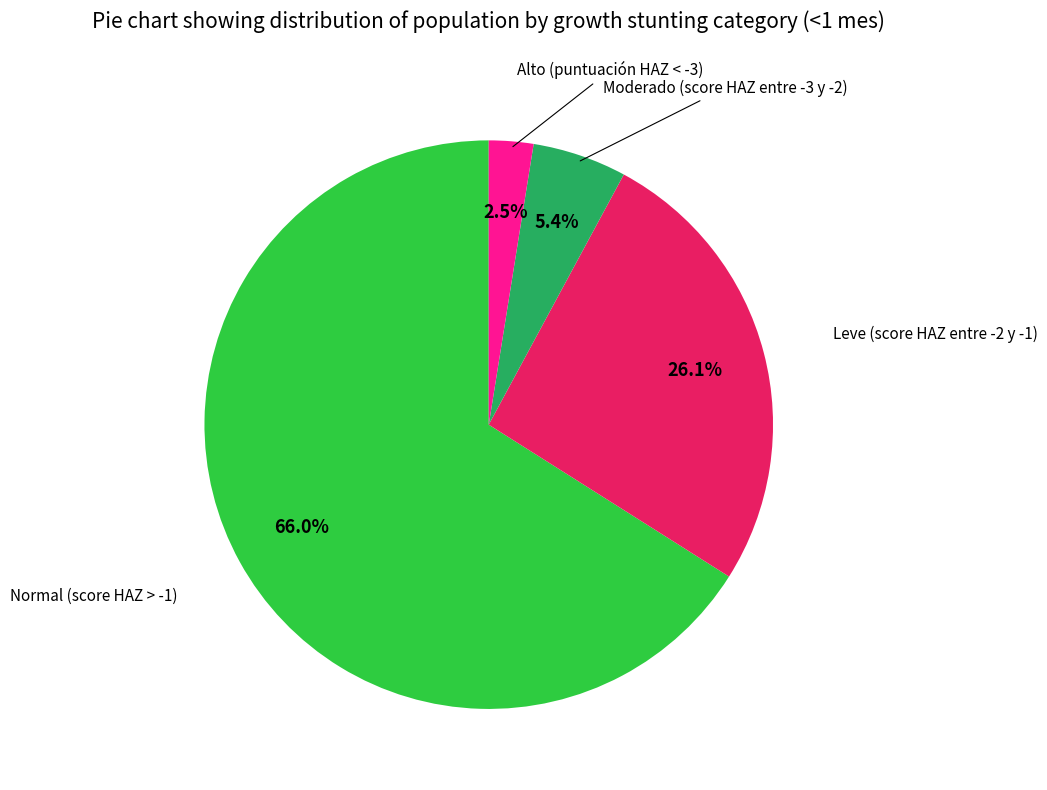

Is Normal (score HAZ > -1) the majority of the pie?

Yes